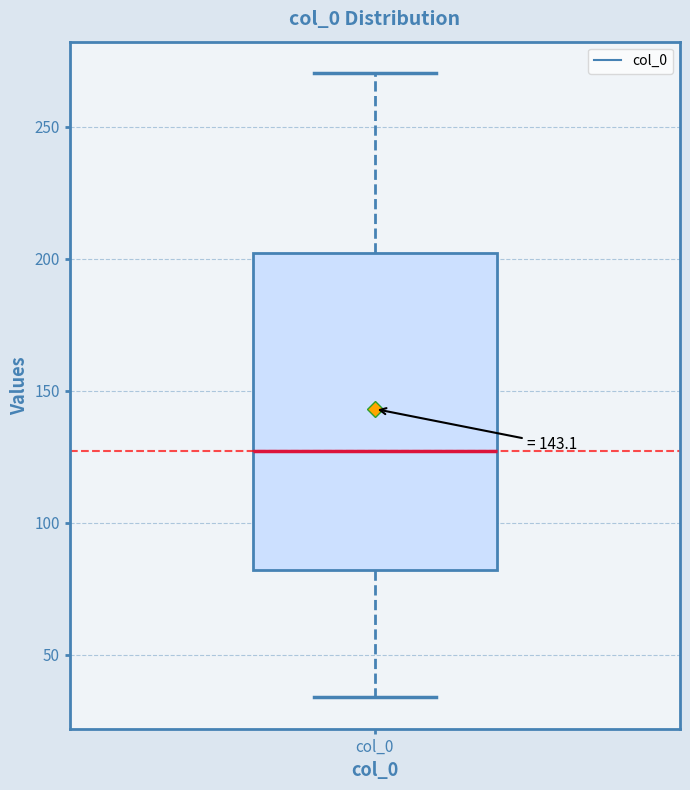

Where does the upper whisker of the box for col_0 end on the y-axis? The values are not printed on the chart, so give them approximately, as read against the axis.

270